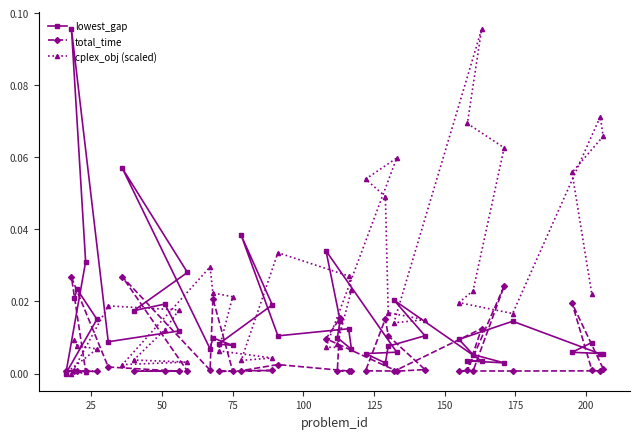

In cplex_obj (scaled), how many points are higher than both neighbors (excluding endpoints)?

7